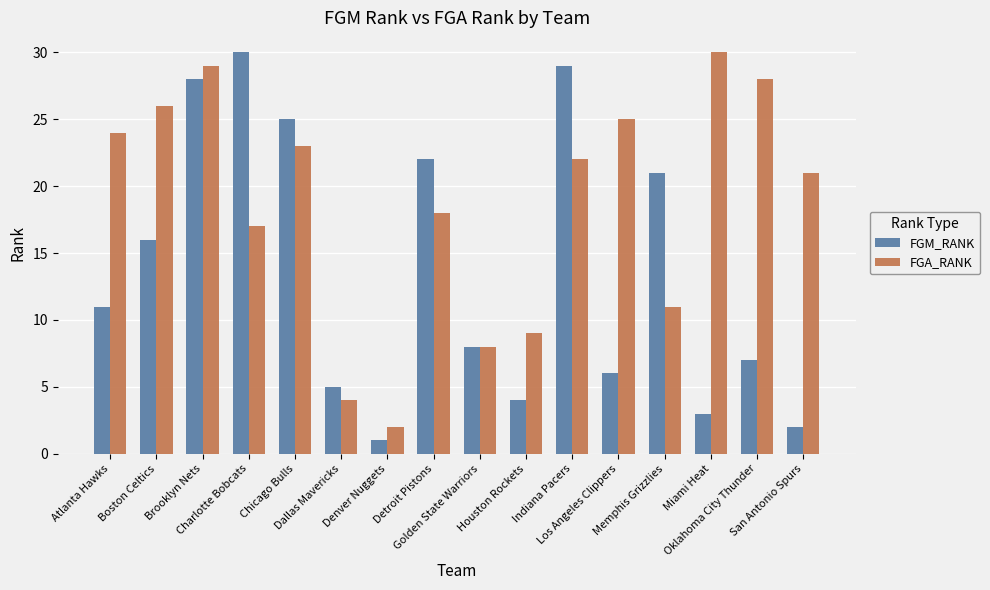

How many data points in FGA_RANK are less than 22?

8